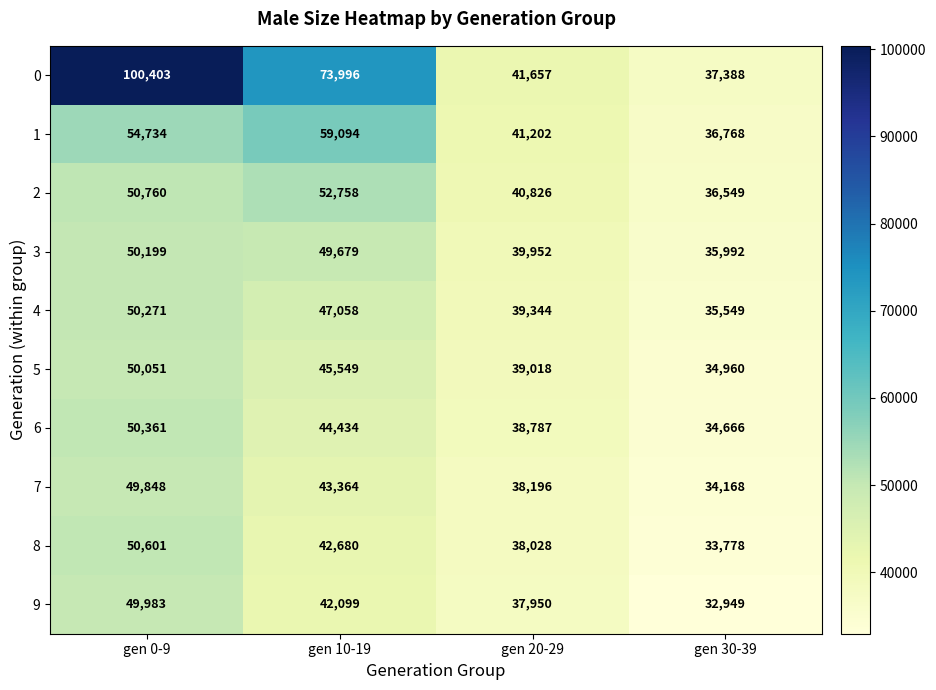

Read the 1 value at gen 20-29.

41202